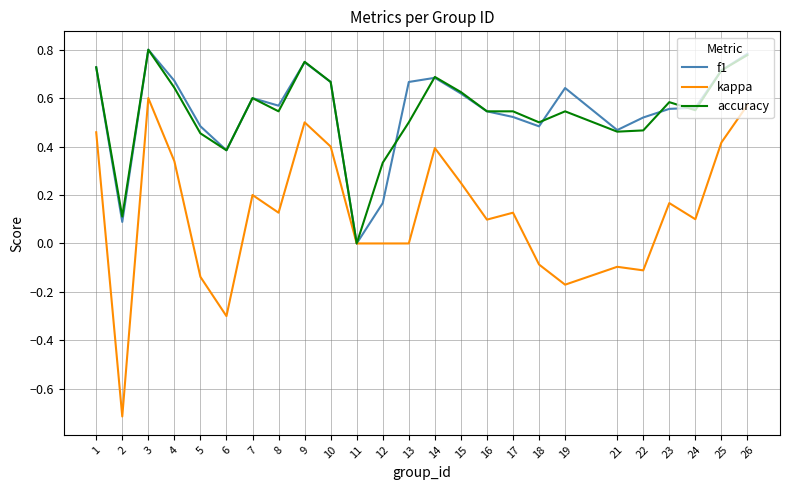

What is the total value across all series at 24?

1.2